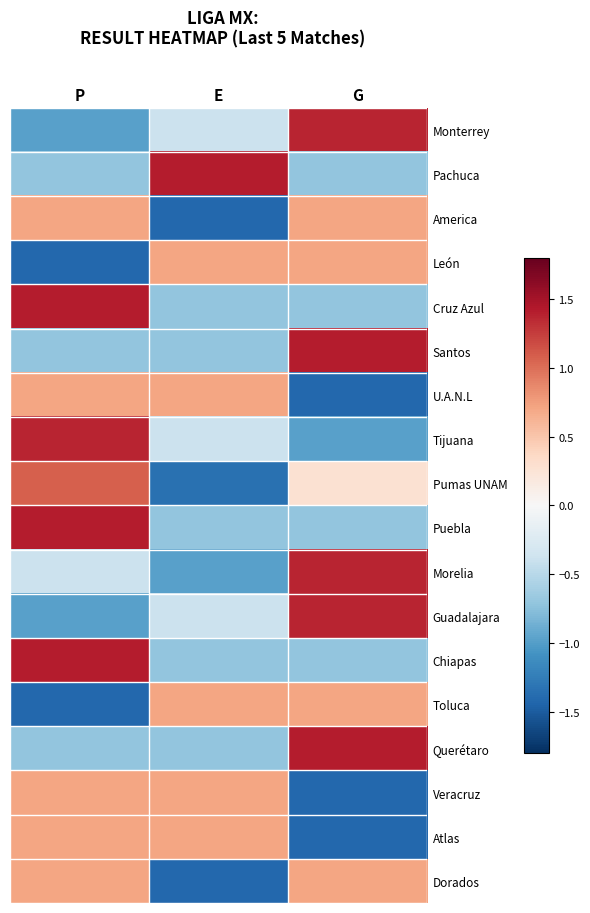

Where does the Toluca series first go above 0?

E